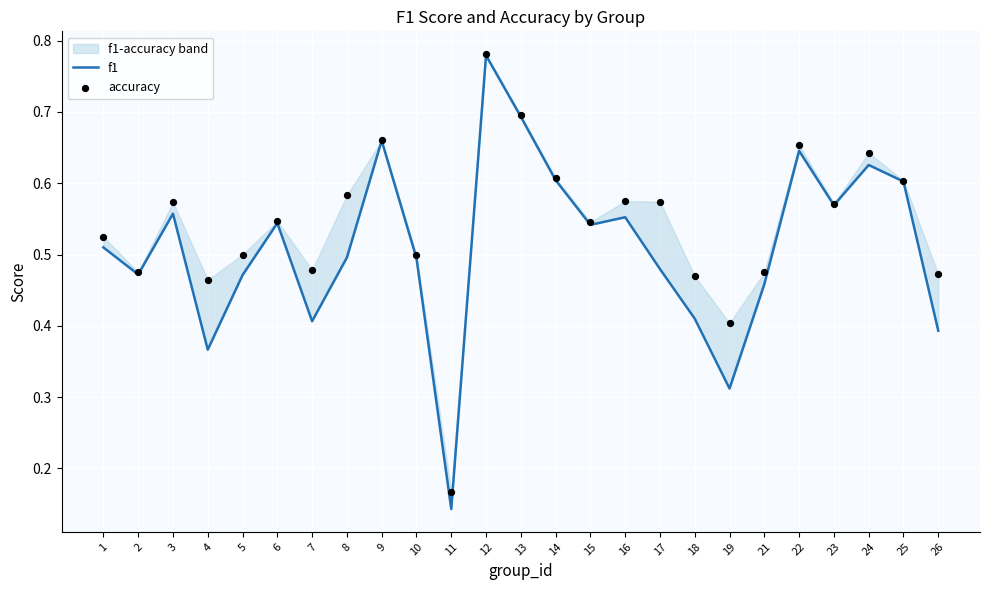

What are all the series names shown in the legend?

f1, accuracy